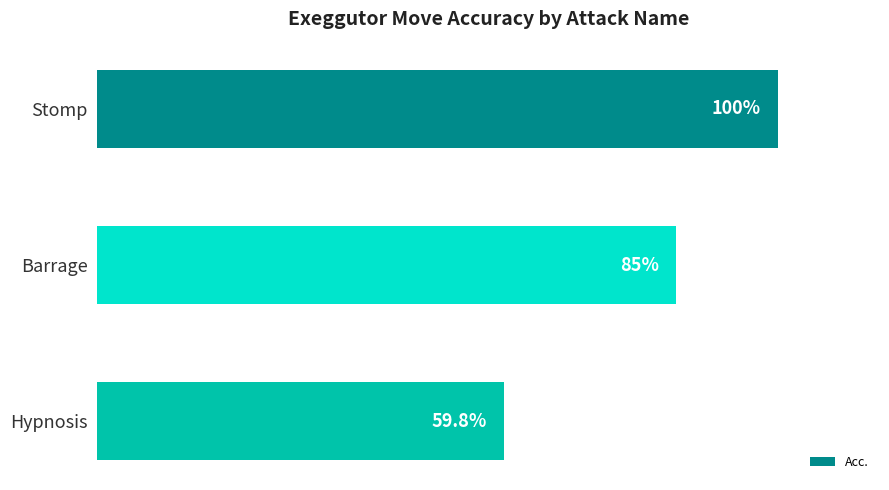

Between Stomp and Barrage, which is larger?

Stomp